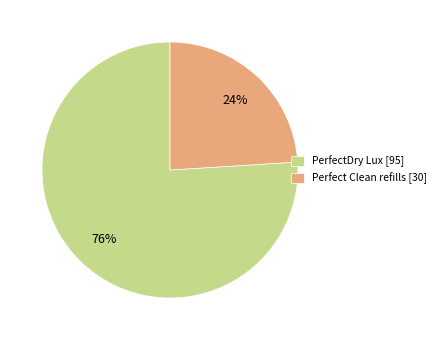

True or false: PerfectDry Lux [95] accounts for 66% of the total.

False